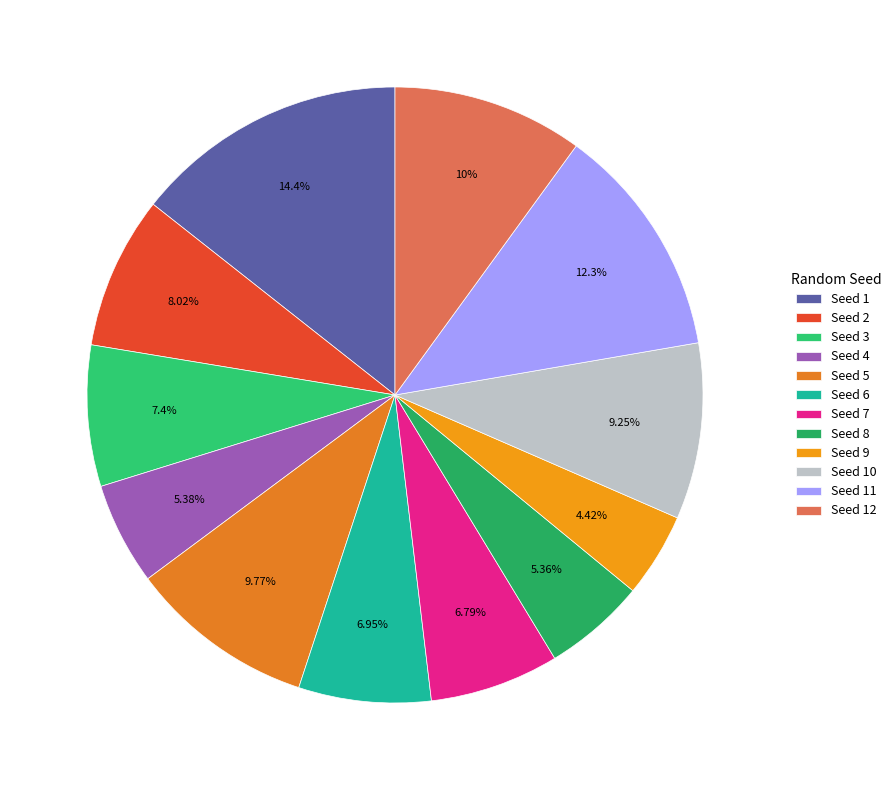

Count the number of slices in the pie.

12